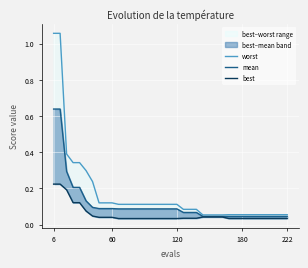

List the series in order of their peak value, highest first.

worst, mean, best